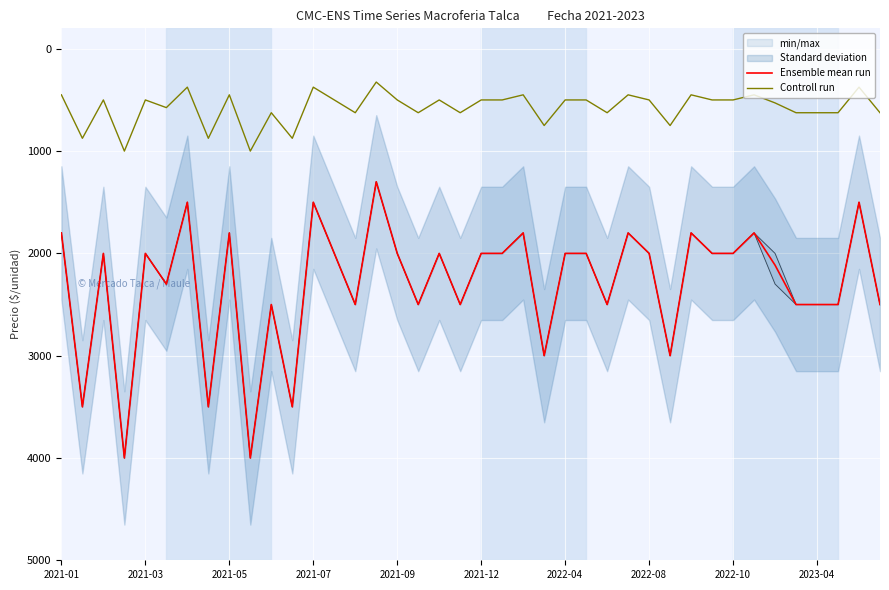

Does the chart display data point markers on the line(s)?

No